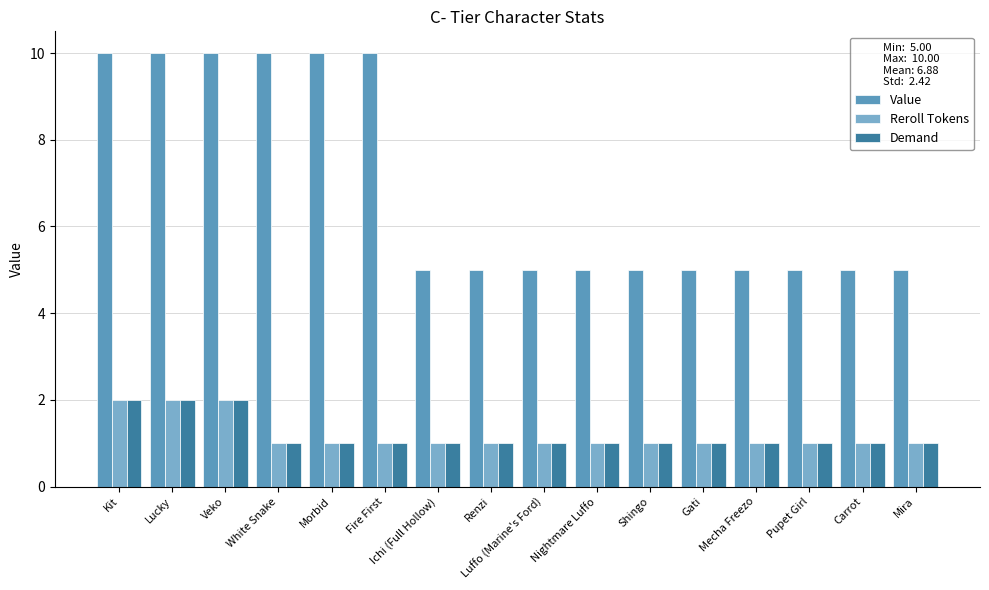

At Ichi (Full Hollow), list the series in order from smallest to largest.

Reroll Tokens, Demand, Value